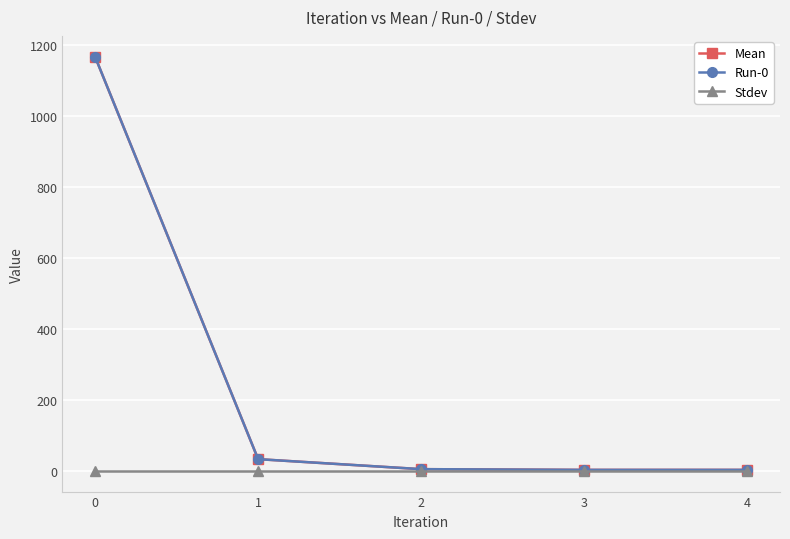

Rank the series by their maximum value, from lowest to highest.

Stdev, Mean, Run-0